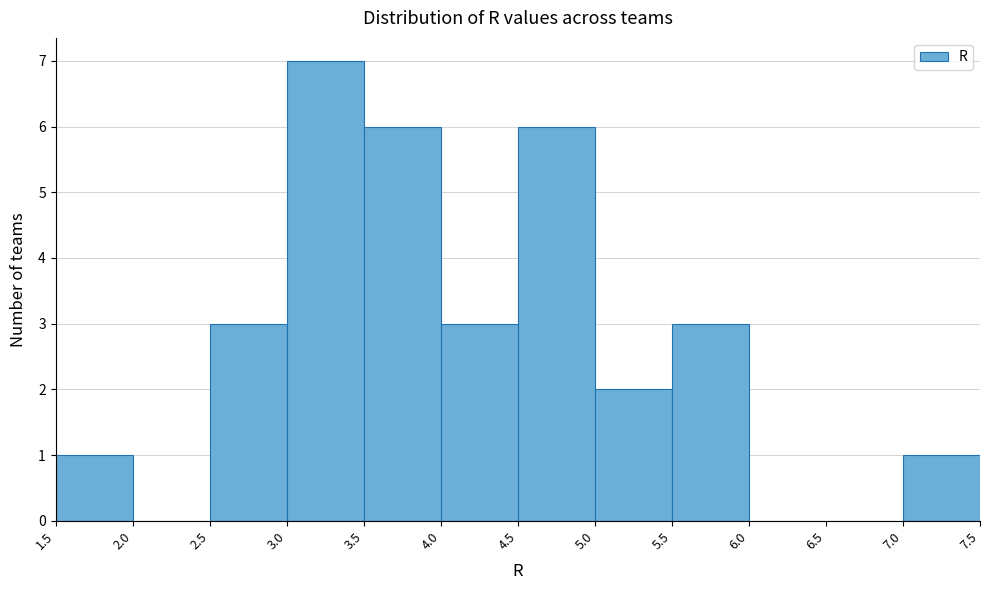

Over which range of the x-axis is the bar tallest?

3.0 to 3.5